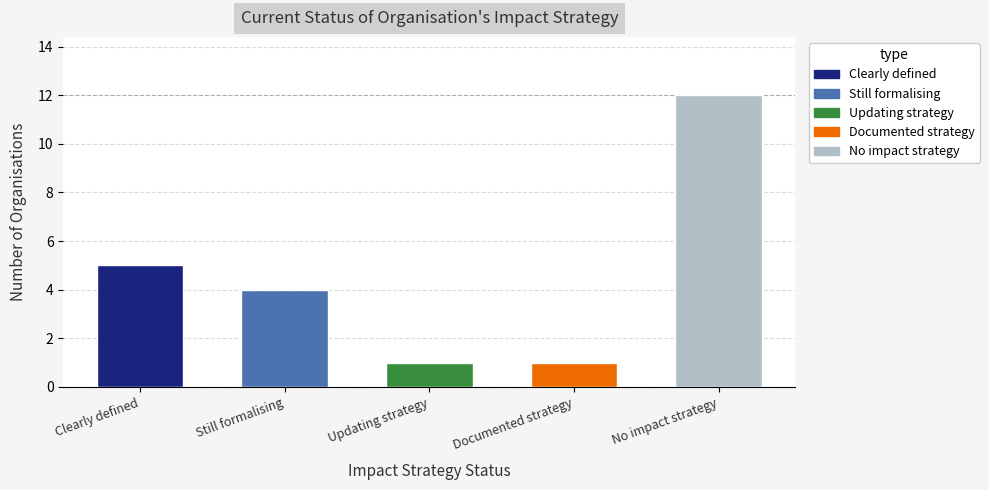

What is the sum of all values?

23